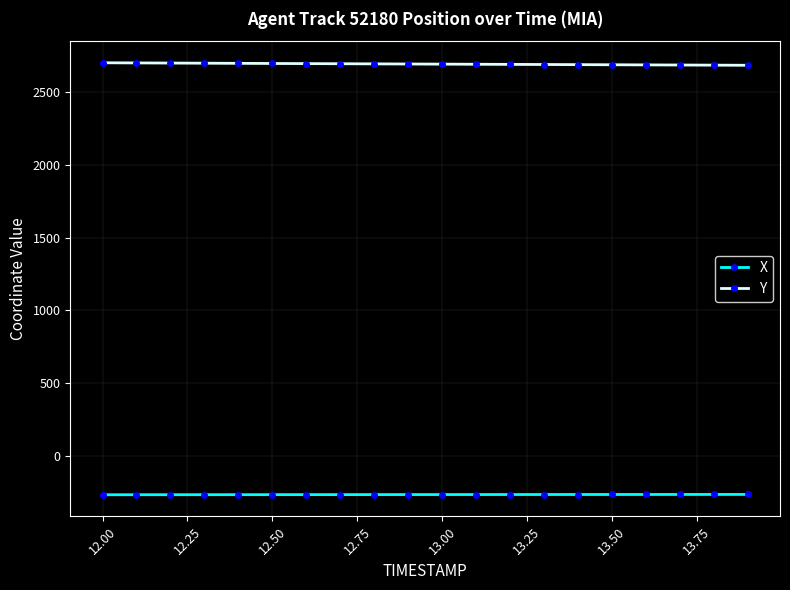

What is the value of the X point at the 17th from the left?

-263.3